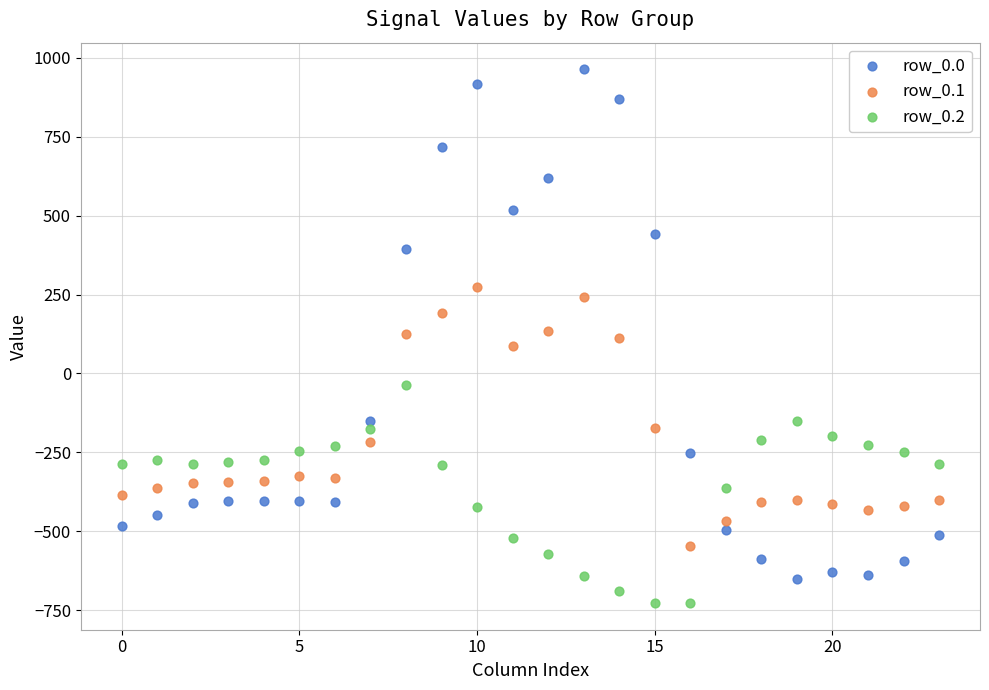

What are all the series names shown in the legend?

row_0.0, row_0.1, row_0.2